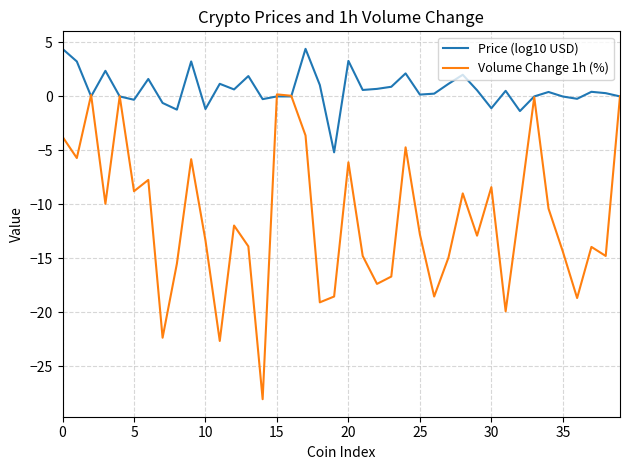

What is the difference between the second highest and second lowest values in the Volume Change 1h (%) series?

22.8